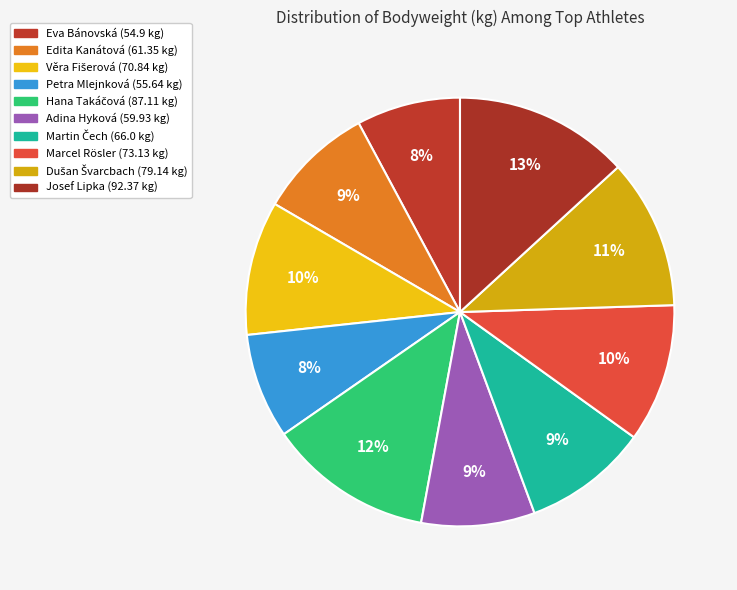

How many slices are in this pie chart?

10